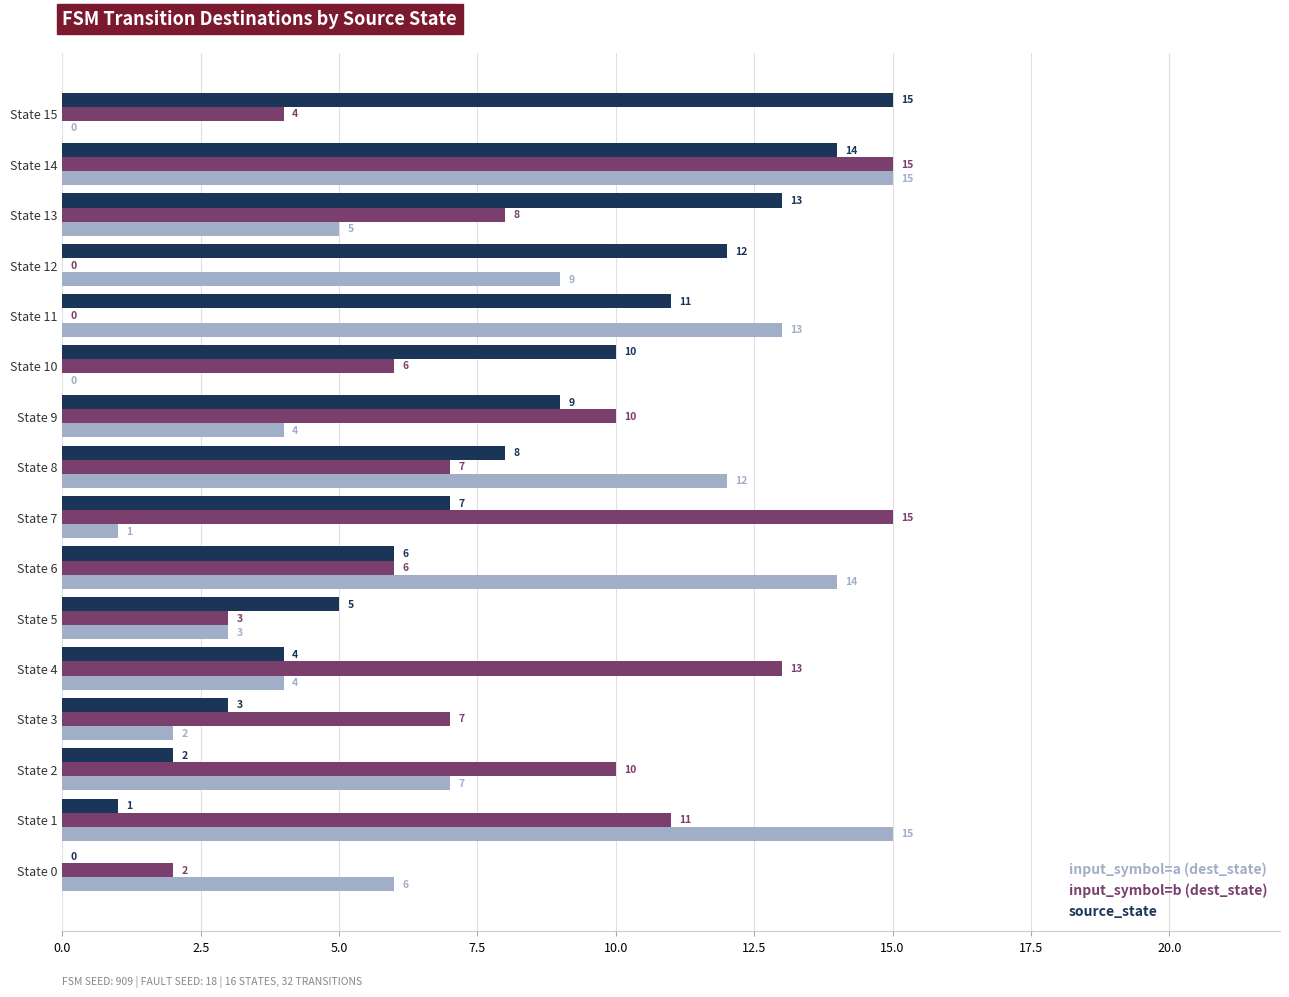

What is the sum of the input_symbol=a (dest_state) values at State 4 and State 8?

16